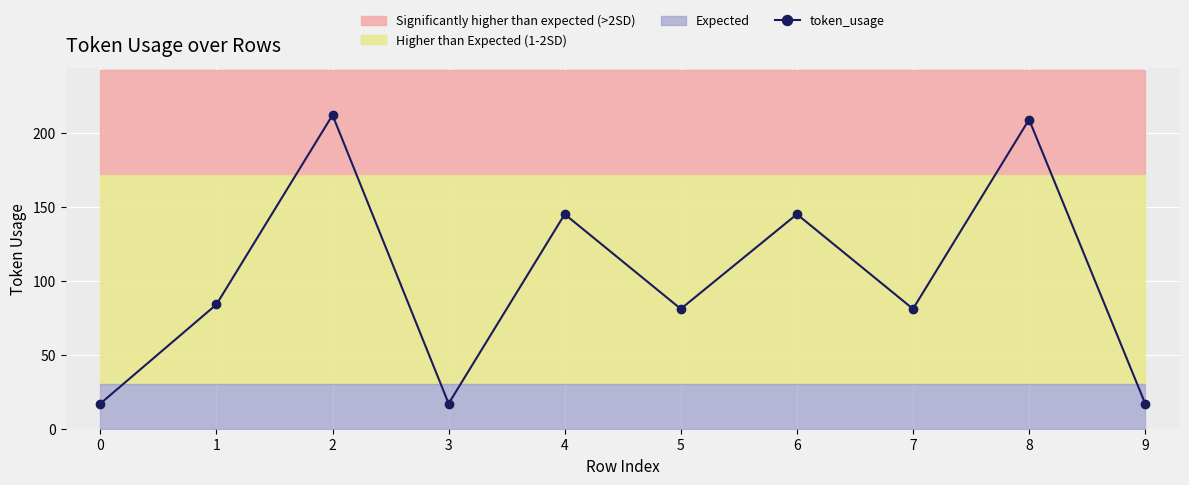

Rank the categories by value from lowest to highest.

0, 3, 9, 5, 7, 1, 4, 6, 8, 2